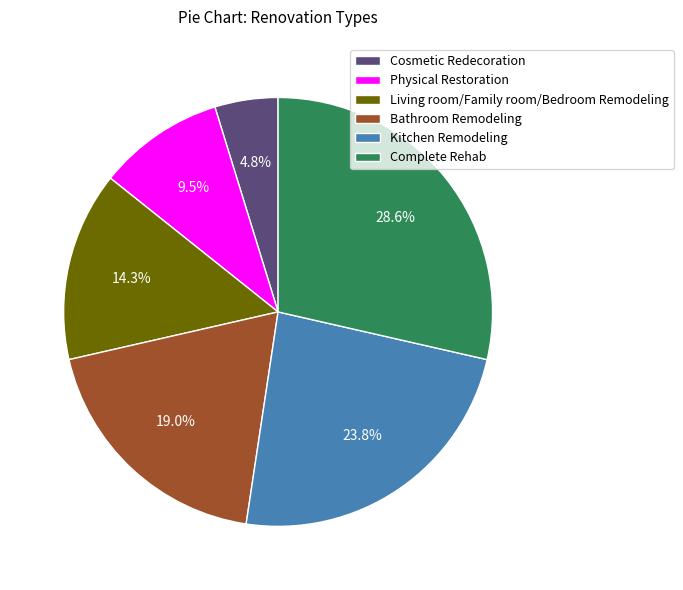

To the nearest percent, what portion does Kitchen Remodeling represent?

24%